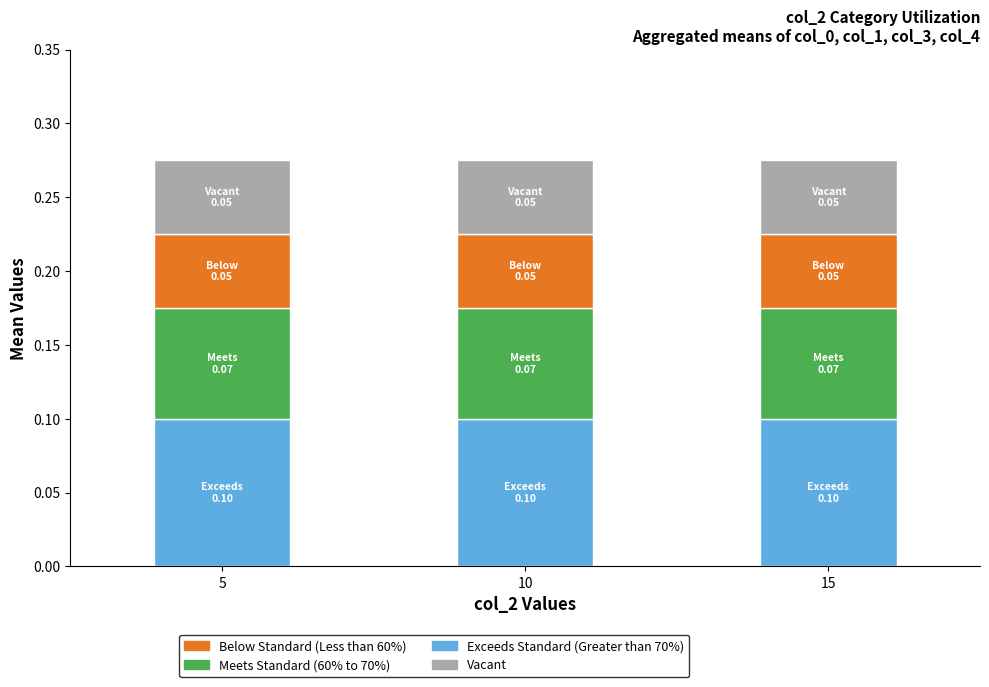

What is the total value across all series at 10?

0.3